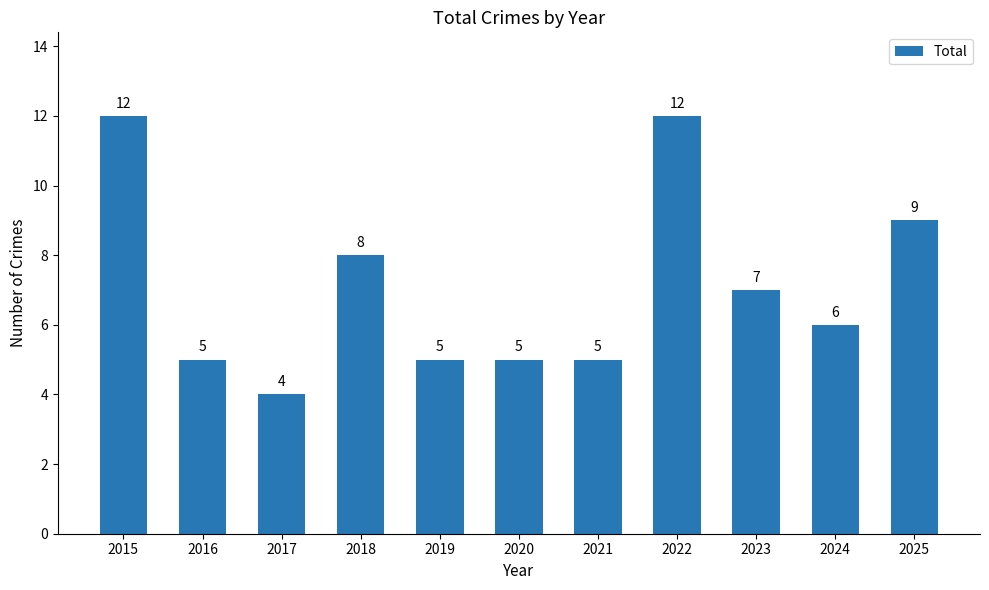

What is the smallest value displayed?

4